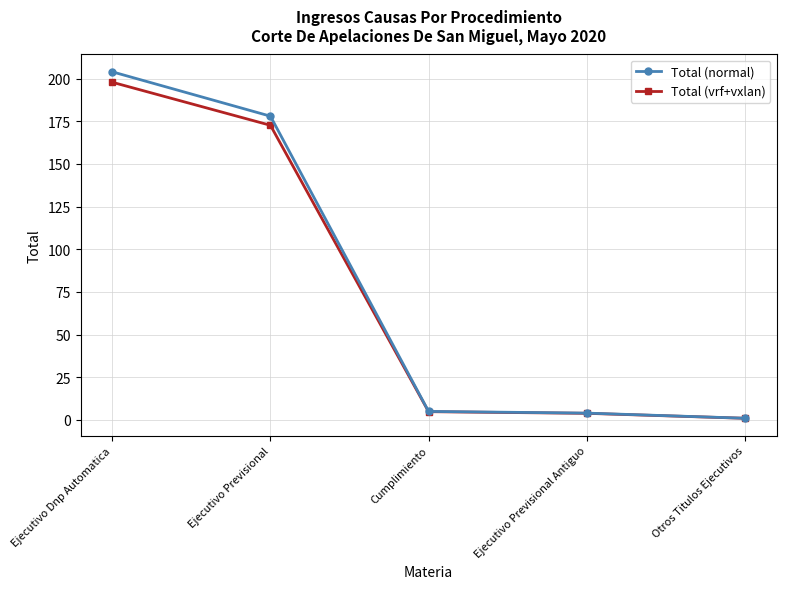

List the series in order of their overall mean, highest first.

Total (normal), Total (vrf+vxlan)